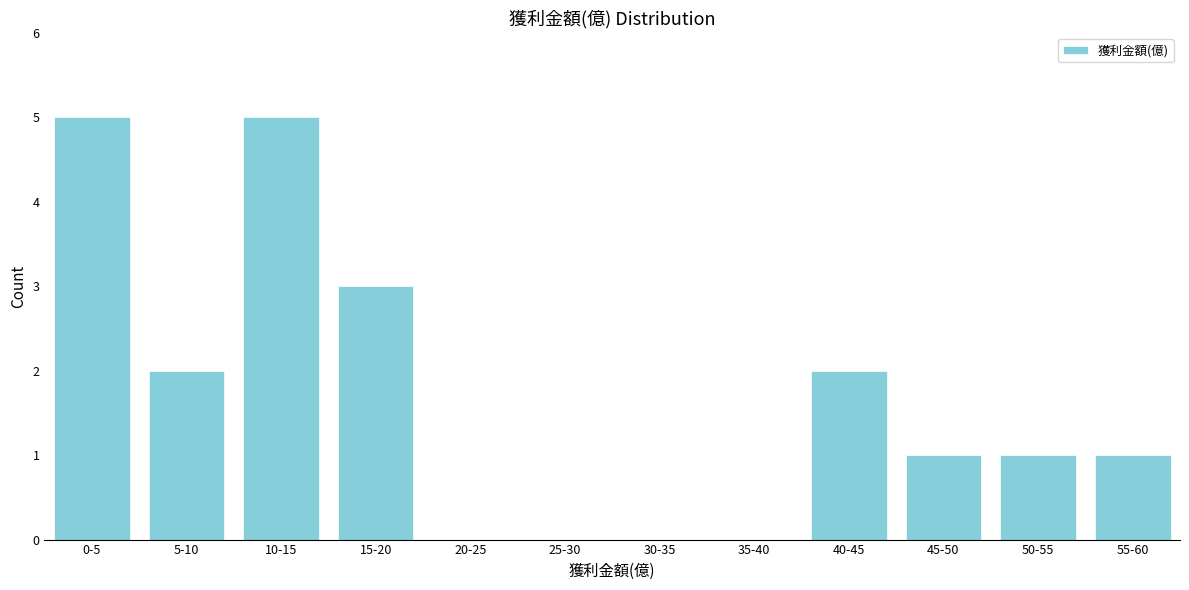

Reading left to right, transcribe all the data shown in this chart.

0-5=5	5-10=2	10-15=5	15-20=3	20-25=0	25-30=0	30-35=0	35-40=0	40-45=2	45-50=1	50-55=1	55-60=1